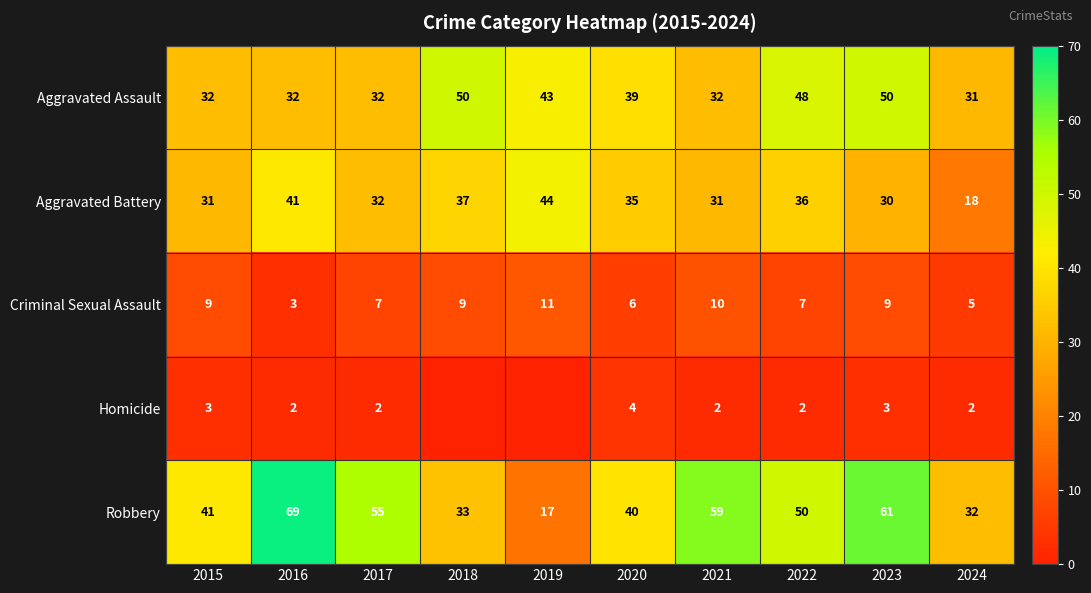

What is the sum of all Aggravated Assault values?

389